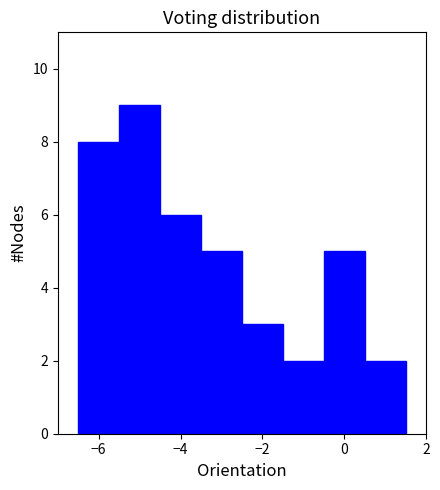

Which range on the x-axis has the tallest bar?

-5.5 to -4.5